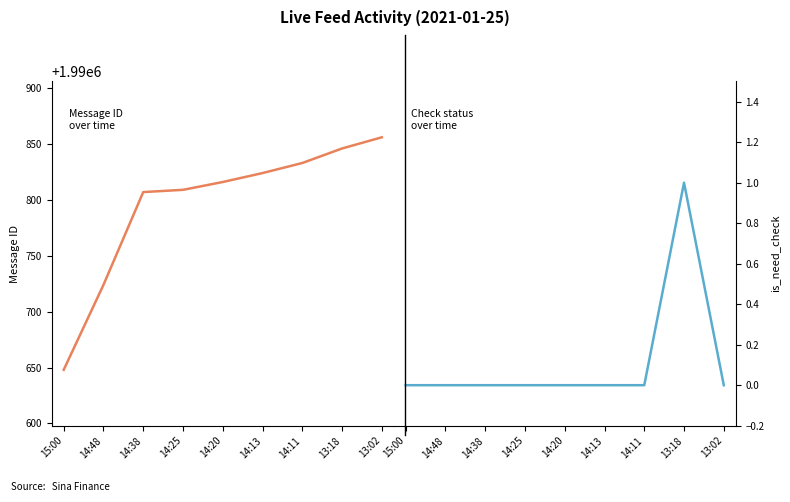

Count the is_need_check values in the range 0 to 1.

9